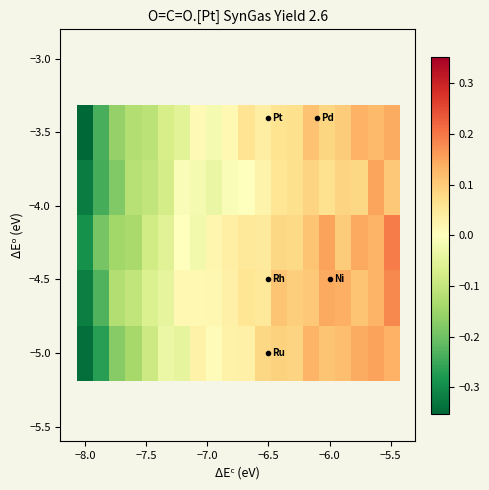

What is the smallest value displayed?

-0.4